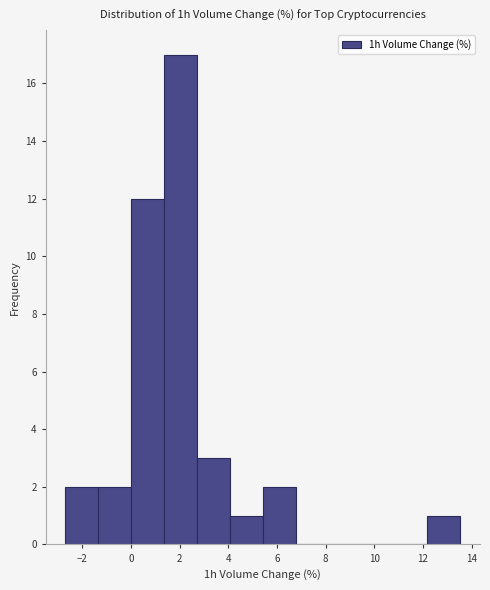

Reading left to right, list every bar in this chart as the range it spans on the x-axis followed by its height. Neither the bar edges nor the heights are printed on the chart, so give them approximately, as read against the axes.

-2.6 to -1.4: 2
-1.4 to 0.0: 2
0.0 to 1.4: 12
1.4 to 2.8: 17
2.8 to 4.0: 3
4.0 to 5.4: 1
5.4 to 6.8: 2
6.8 to 8.2: 0
8.2 to 9.4: 0
9.4 to 10.8: 0
10.8 to 12.2: 0
12.2 to 13.6: 1